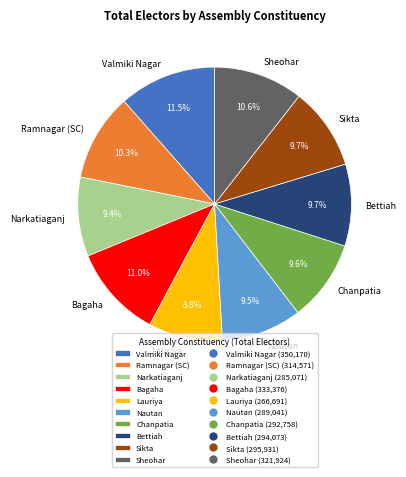

Does Narkatiaganj represent more than half of the total?

No